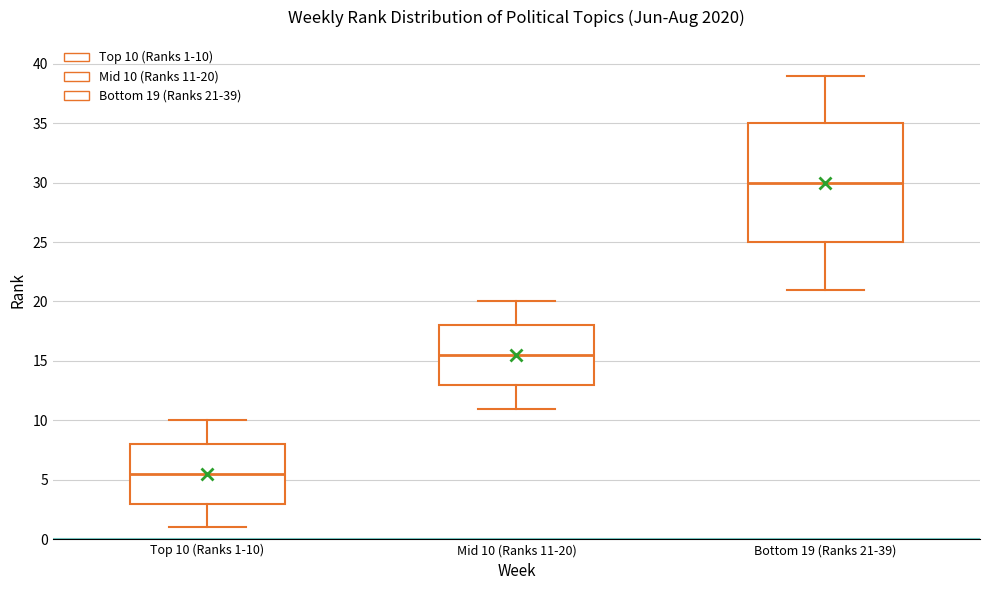

Which box is the tallest, from its lower edge to its upper edge?

Bottom 19 (Ranks 21-39)